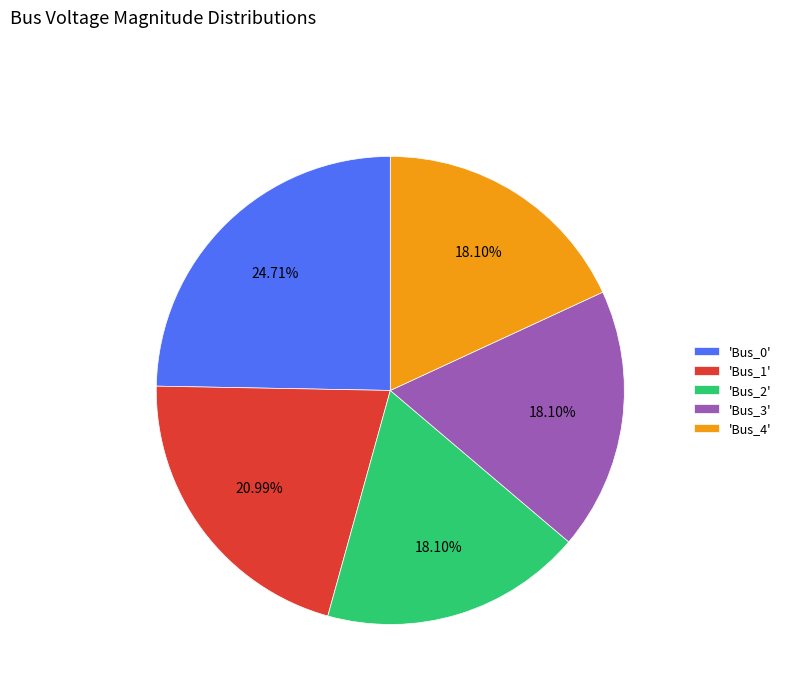

Do 'Bus_0' and 'Bus_2' together represent more than half of the pie?

No